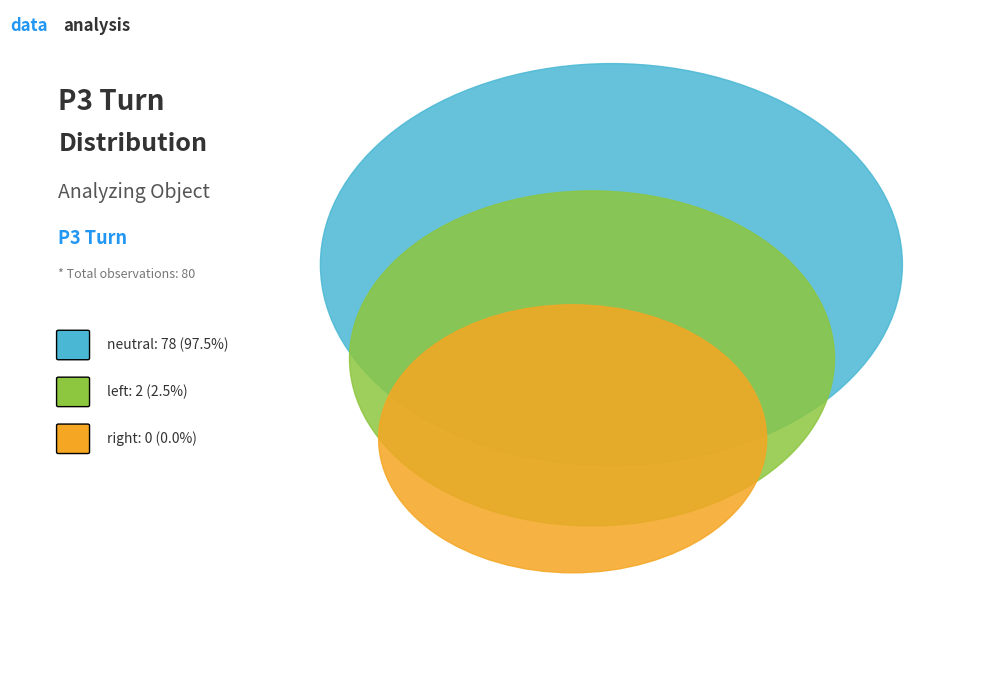

What is the majority slice?

neutral